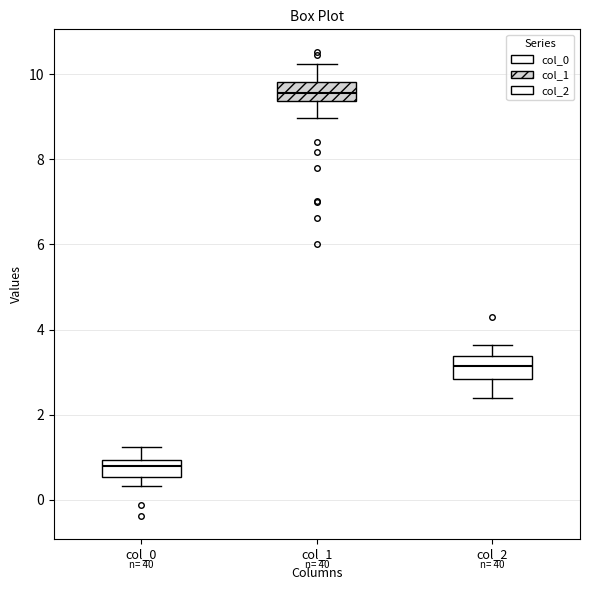

Reading left to right, transcribe this box plot: for each box, give where its median line is, the range the box spans, and where its two whiskers end, as read against the y-axis. The values are not printed on the chart, so give them approximately, as read against the axis.

col_0: median 0.8, box 0.6 to 1.0, whiskers 0.4 to 1.2
col_1: median 9.6, box 9.4 to 9.8, whiskers 9.0 to 10.2
col_2: median 3.2, box 2.8 to 3.4, whiskers 2.4 to 3.6